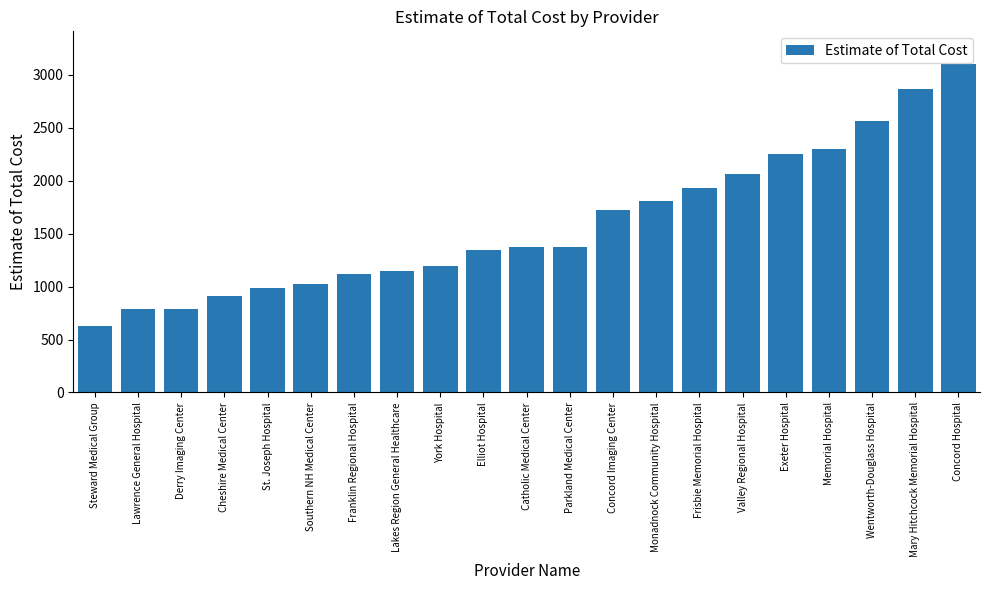

What is the difference between the values at Concord Hospital and Southern NH Medical Center?

2079